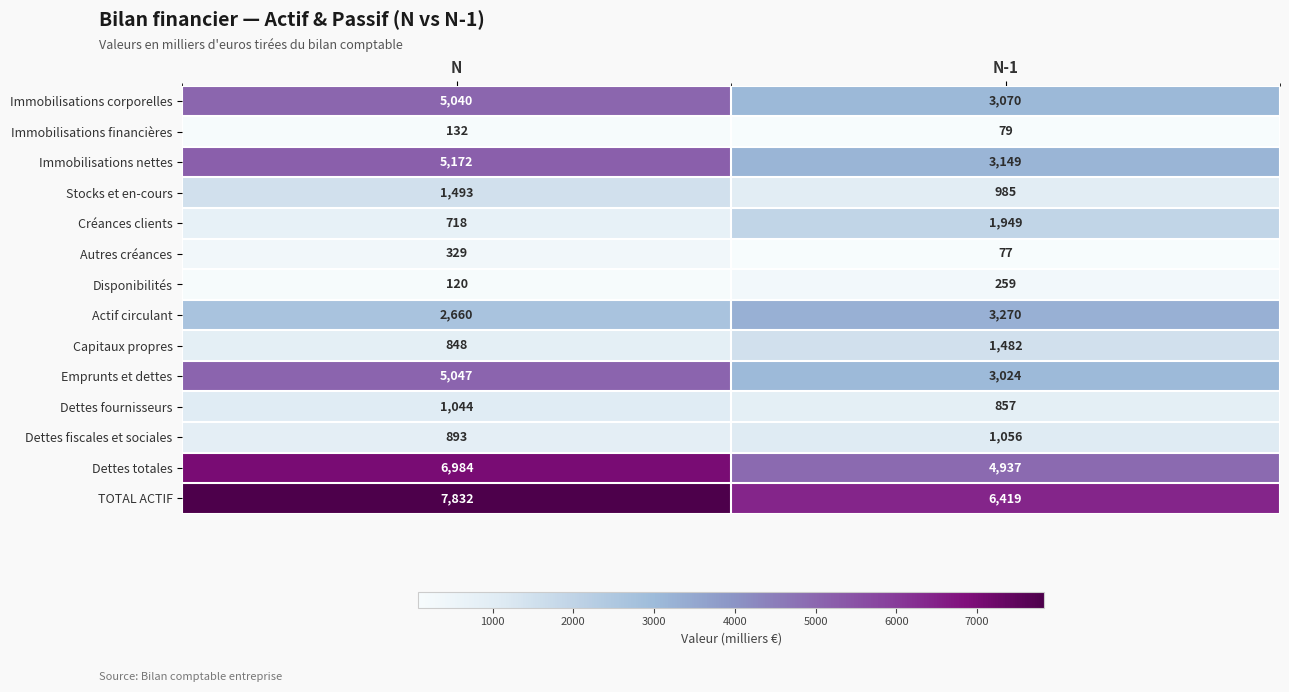

What is the sum of all Capitaux propres values?

2330